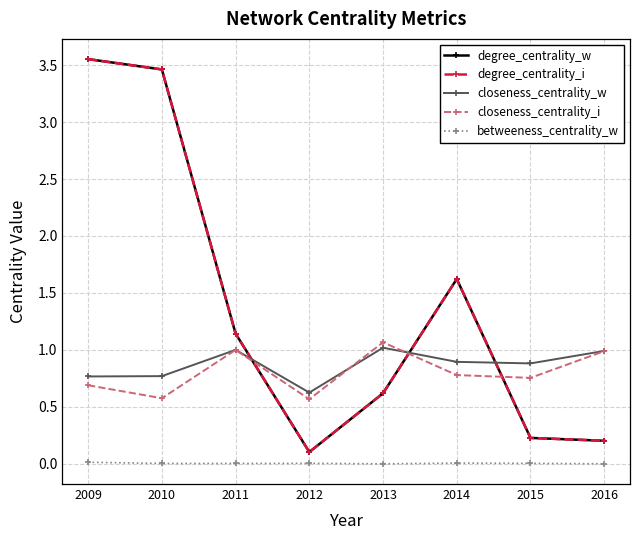

At which category does degree_centrality_i reach its first local peak?

2014